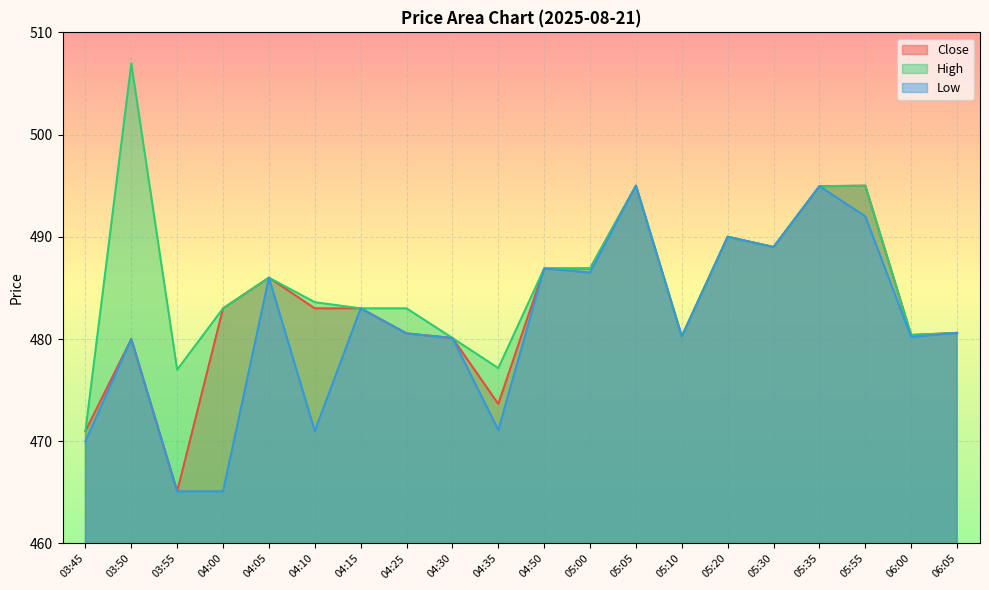

What is the greatest value displayed?

507.0